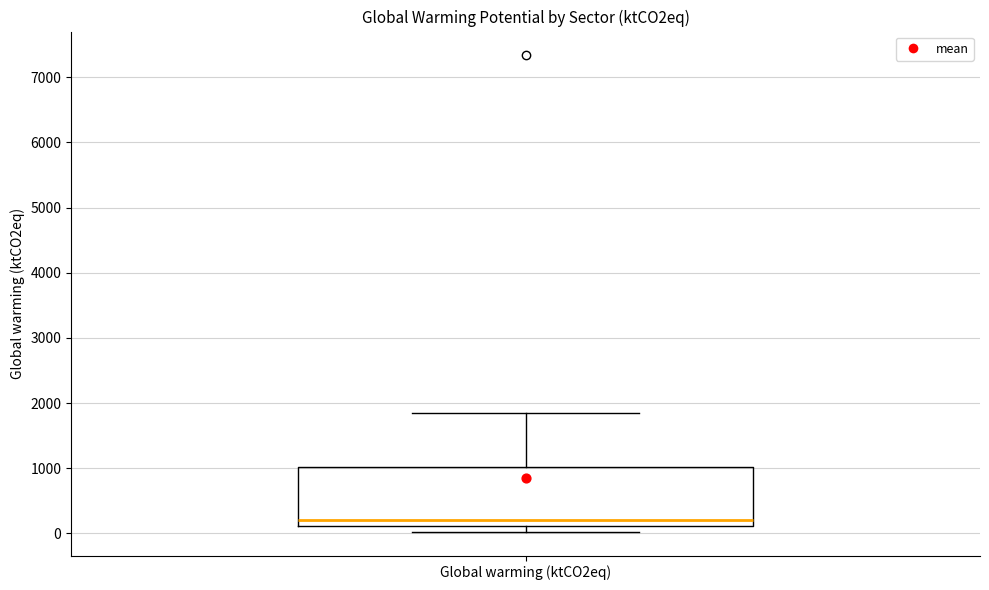

Read this box plot against the y-axis: the position of the median line, the range covered by the box, and the ends of both whiskers. The values are not printed on the chart, so give them approximately, as read against the axis.

median 200, box 100 to 1000, whiskers 0 to 1800